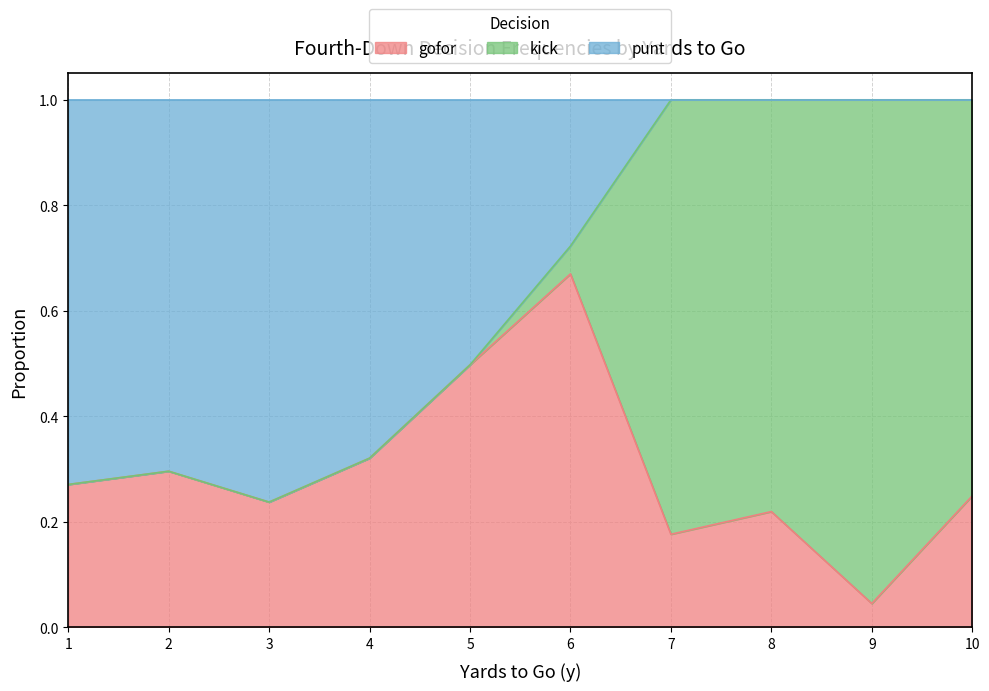

At which label does gofor reach its minimum?

9